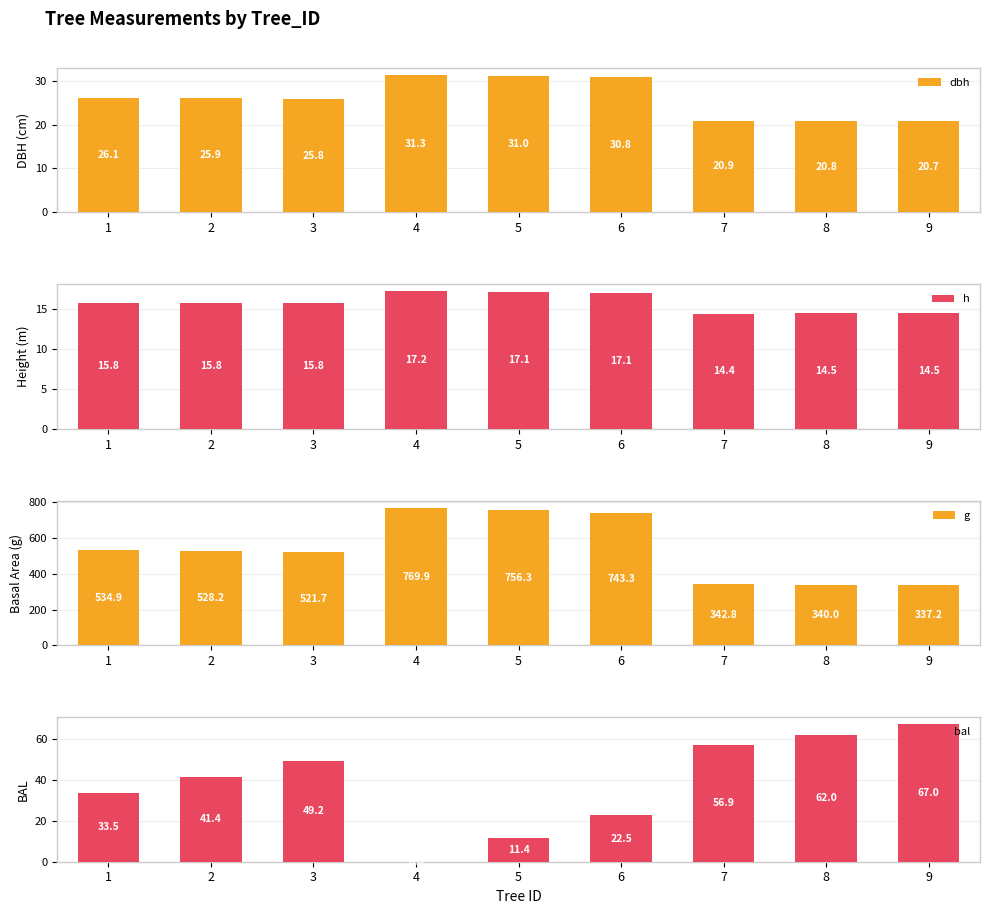

What is the value of the dbh bar at the 2nd from the left?

25.9